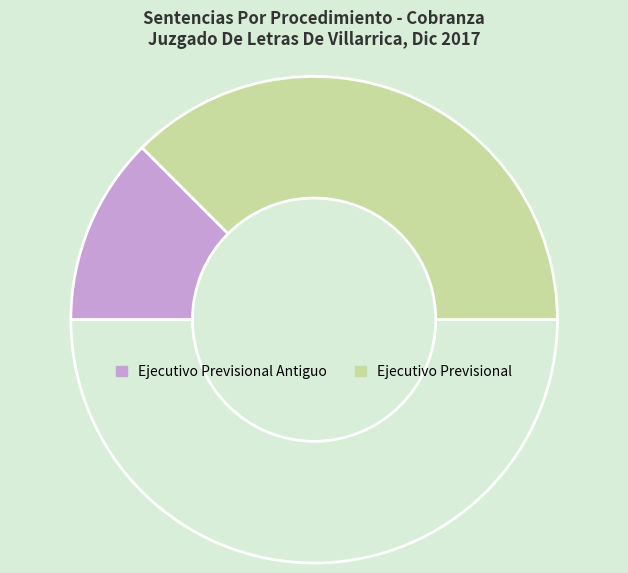

Rank the categories by value from lowest to highest.

Ejecutivo Previsional Antiguo, Ejecutivo Previsional